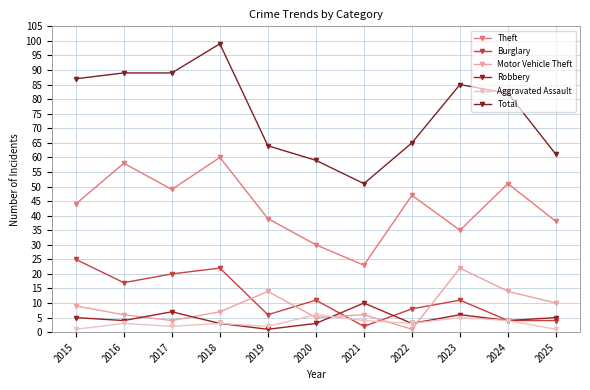

Which series changed the most between 2015 and 2019?

Total